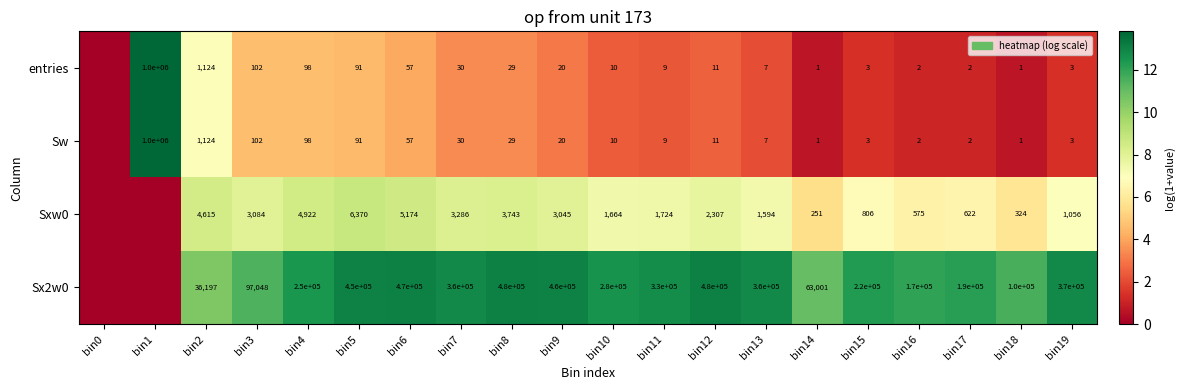

Between bin16 and bin19, which series saw the biggest shift?

Sx2w0